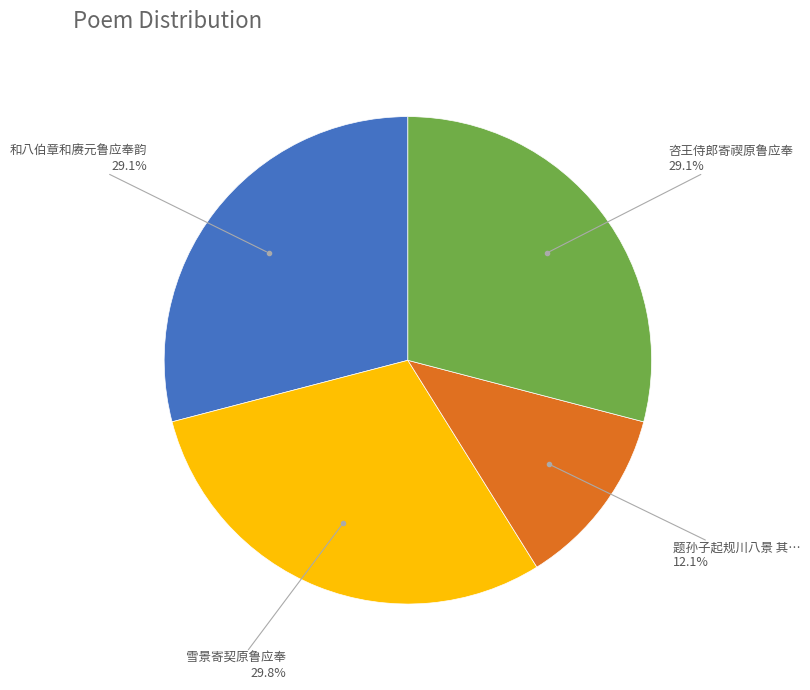

Does any single category account for the majority?

No